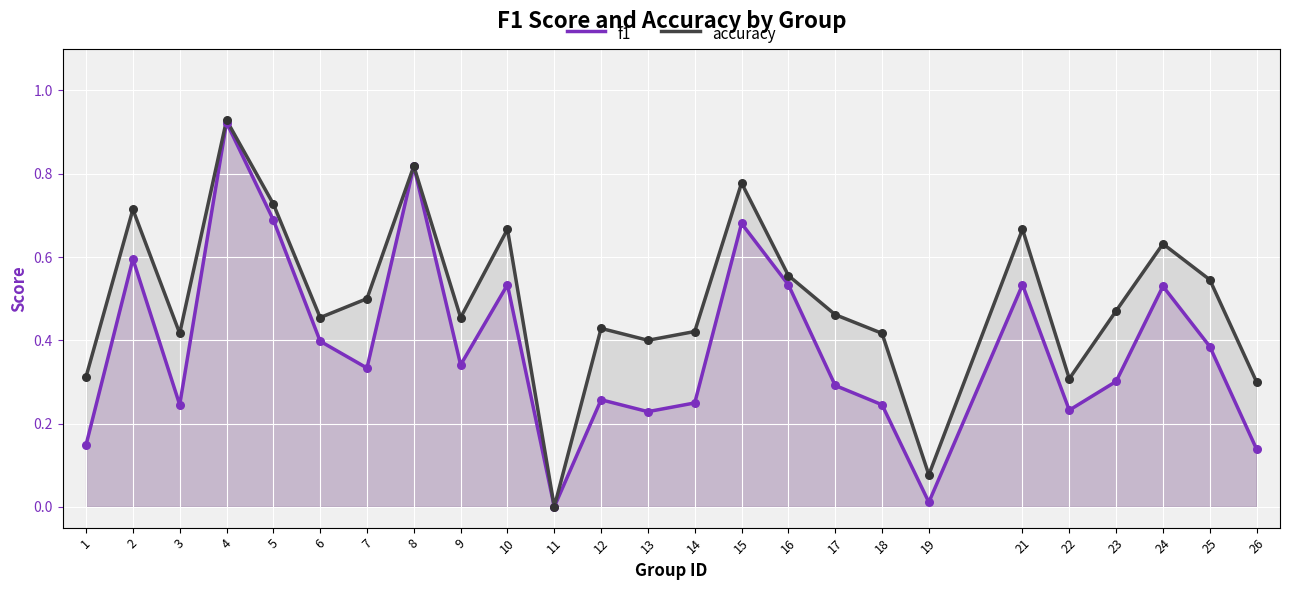

Is the value of accuracy at 25 greater than the value of f1 at 16?

Yes